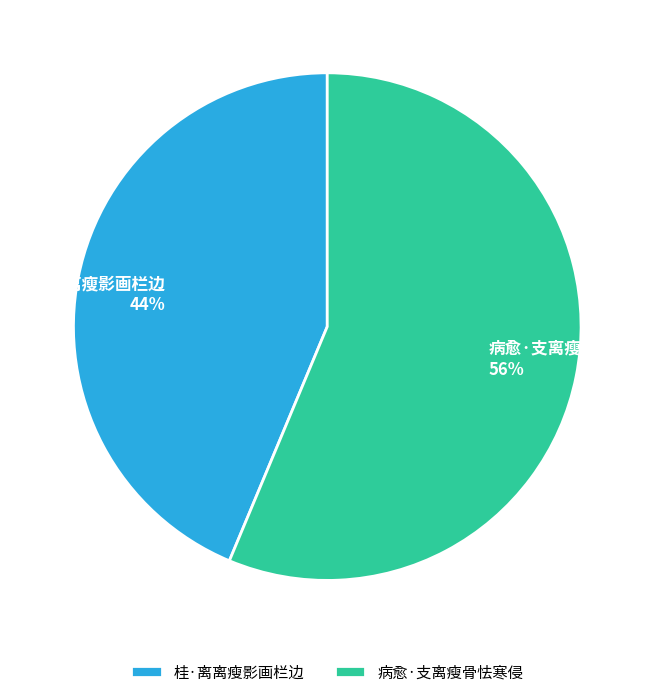

Count the number of slices in the pie.

2